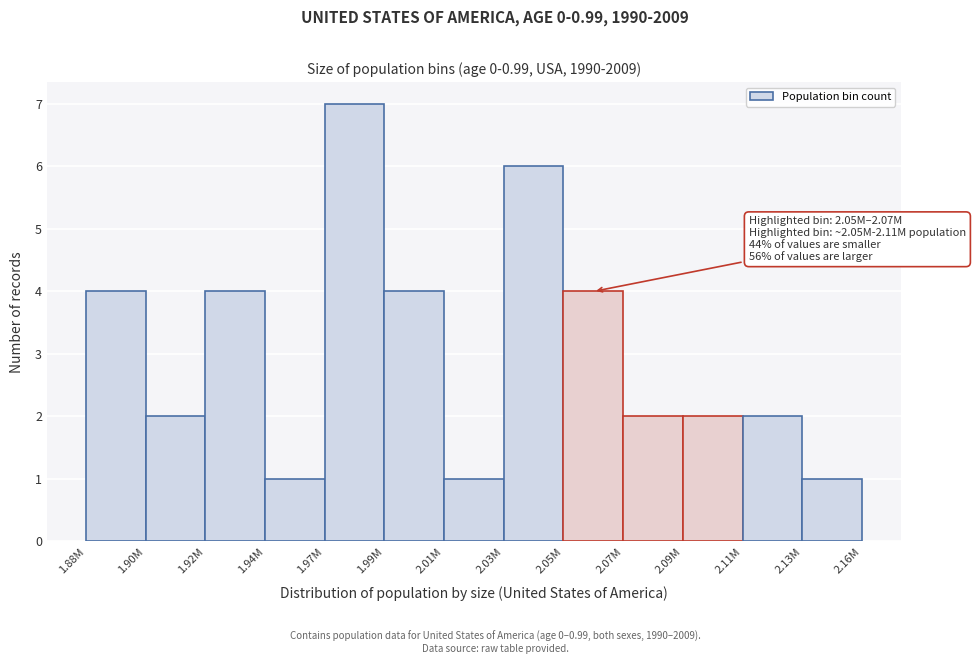

Reading left to right, what are all the values shown in this chart?

4	2	4	1	7	4	1	6	4	2	2	2	1